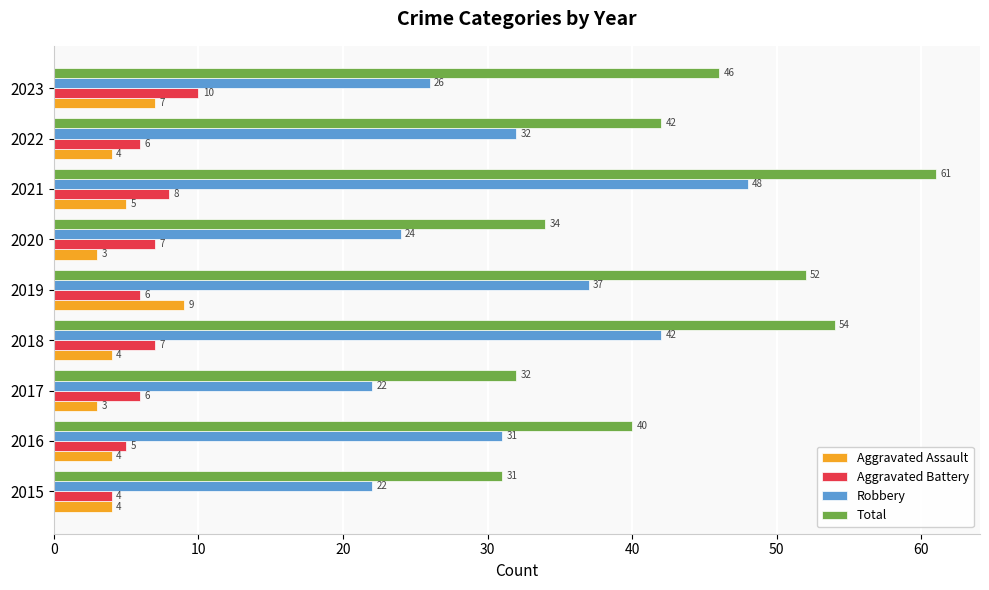

What is the sum of all Aggravated Assault values?

43